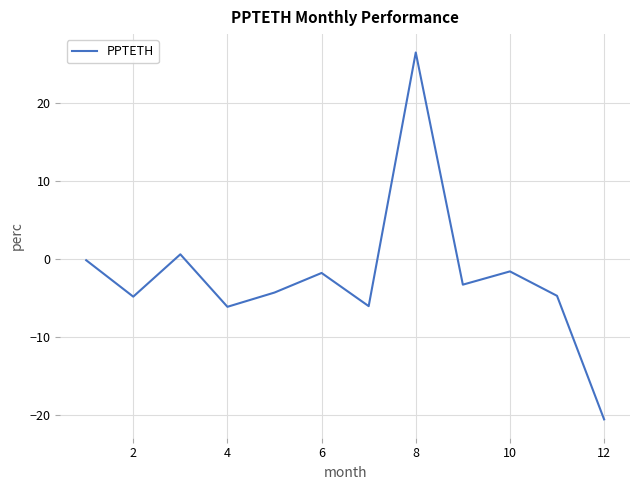

What is the minimum value shown in the chart?

-20.6